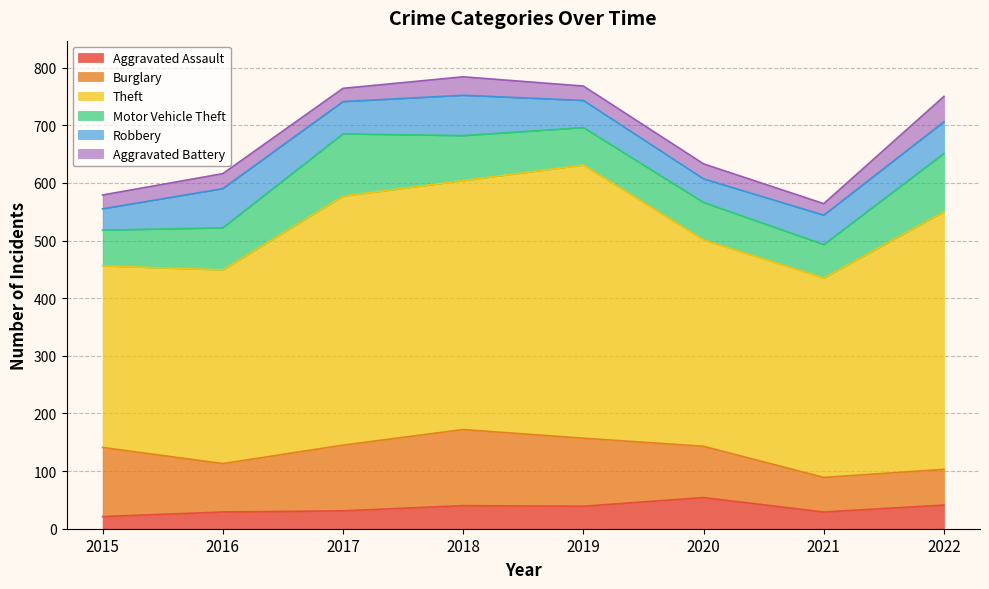

Is the value of Theft at 2017 greater than the value of Burglary at 2022?

Yes